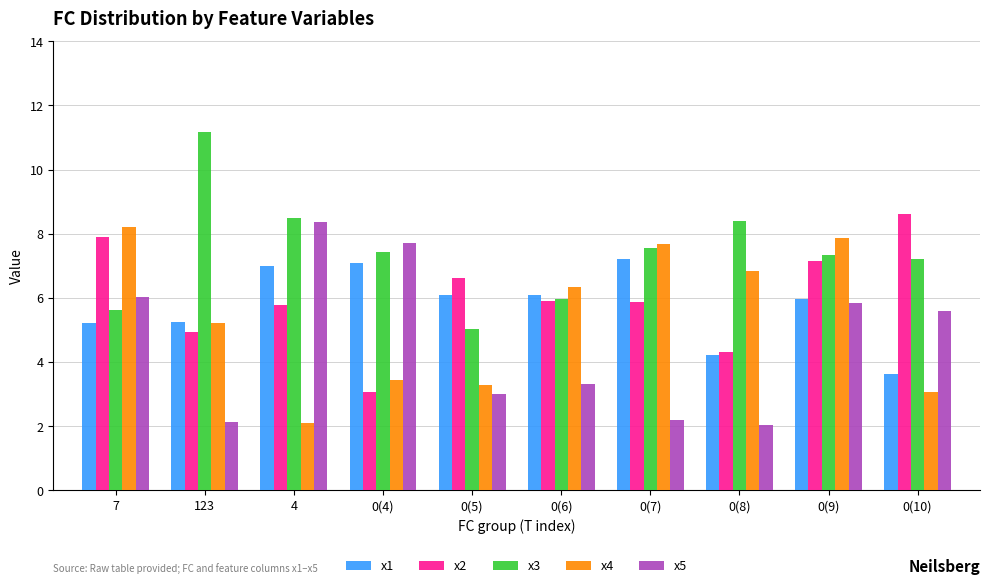

Is the value of x4 at 0(6) greater than the value of x3 at 0(5)?

Yes